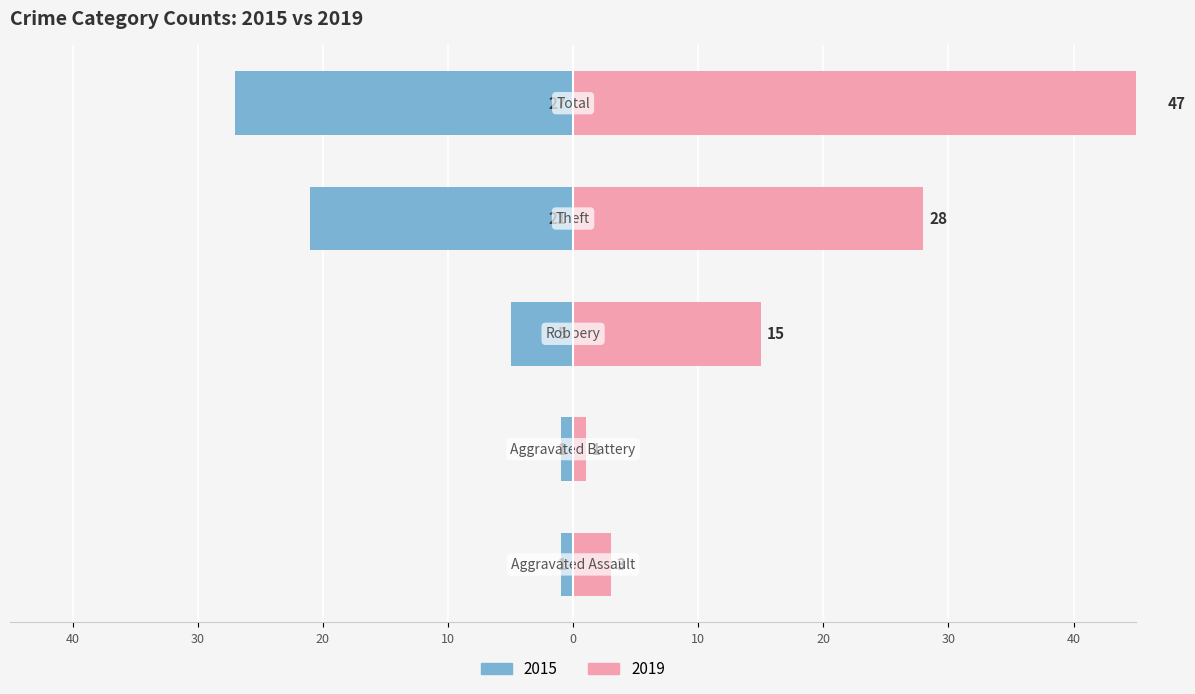

At how many categories does at least one series exceed -15?

5